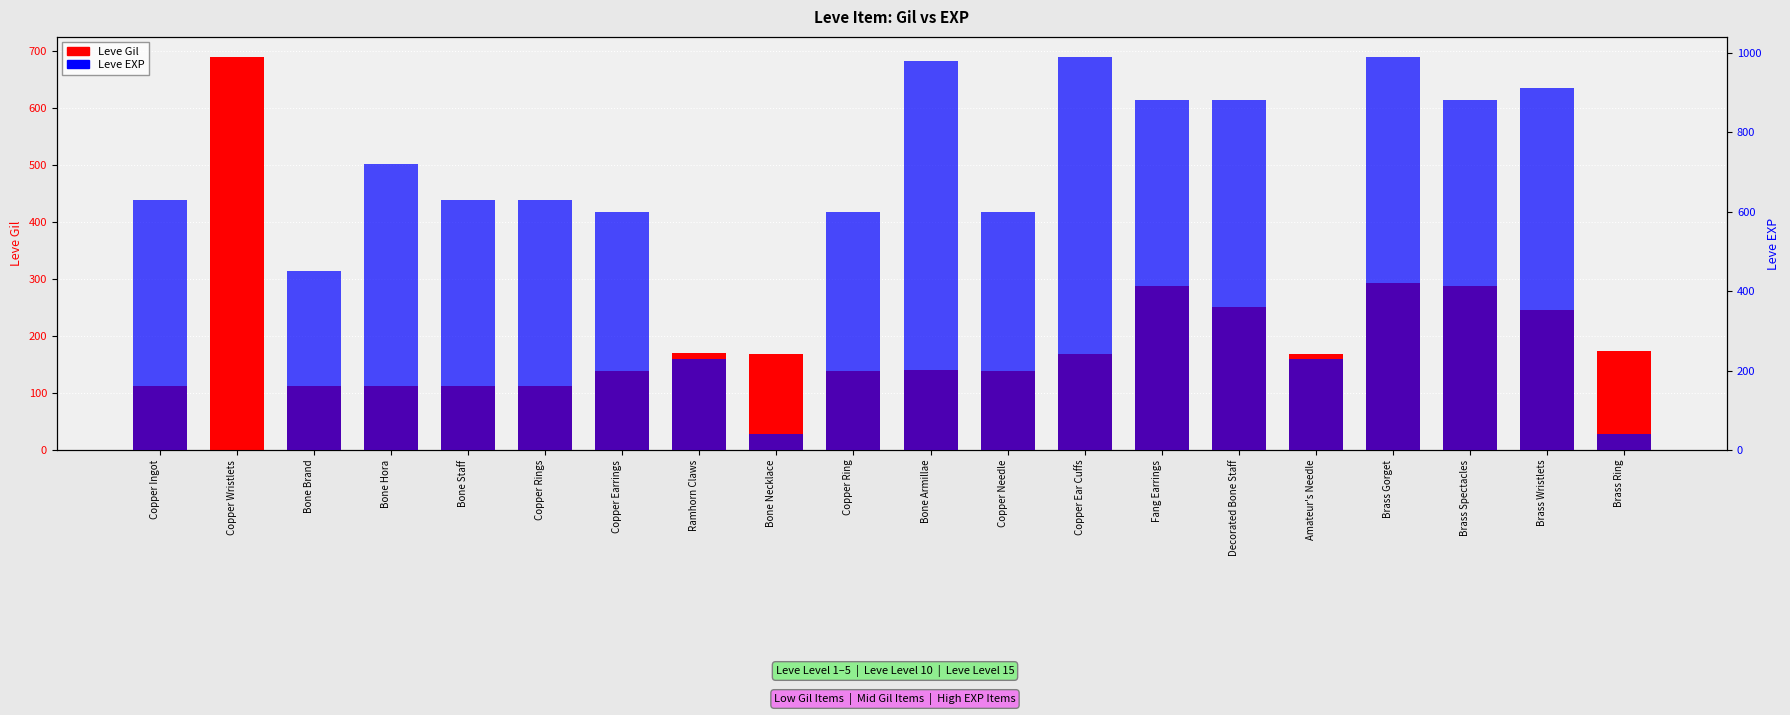

At which label does Leve EXP first exceed 630?

Bone Hora